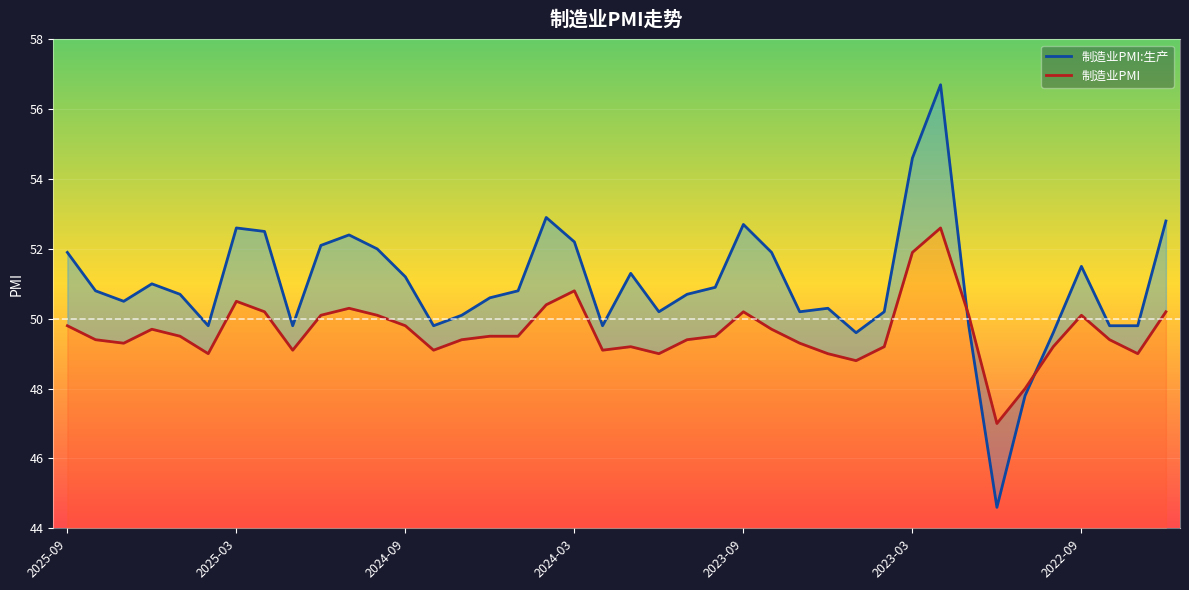

Is the value of 制造业PMI:生产 at 18 greater than the value of 制造业PMI at 33?

Yes